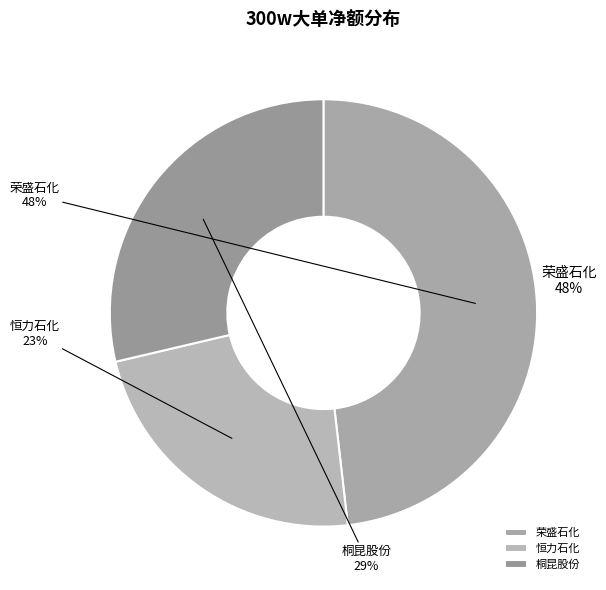

To the nearest percent, what percentage of the pie is 桐昆股份?

29%